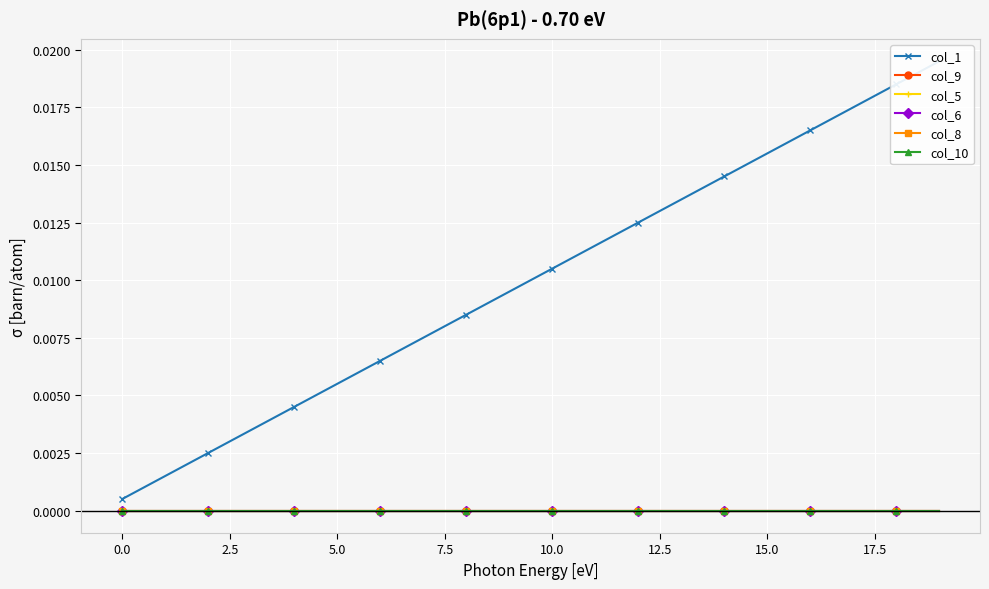

At which category does the chart reach its peak across all series?

19